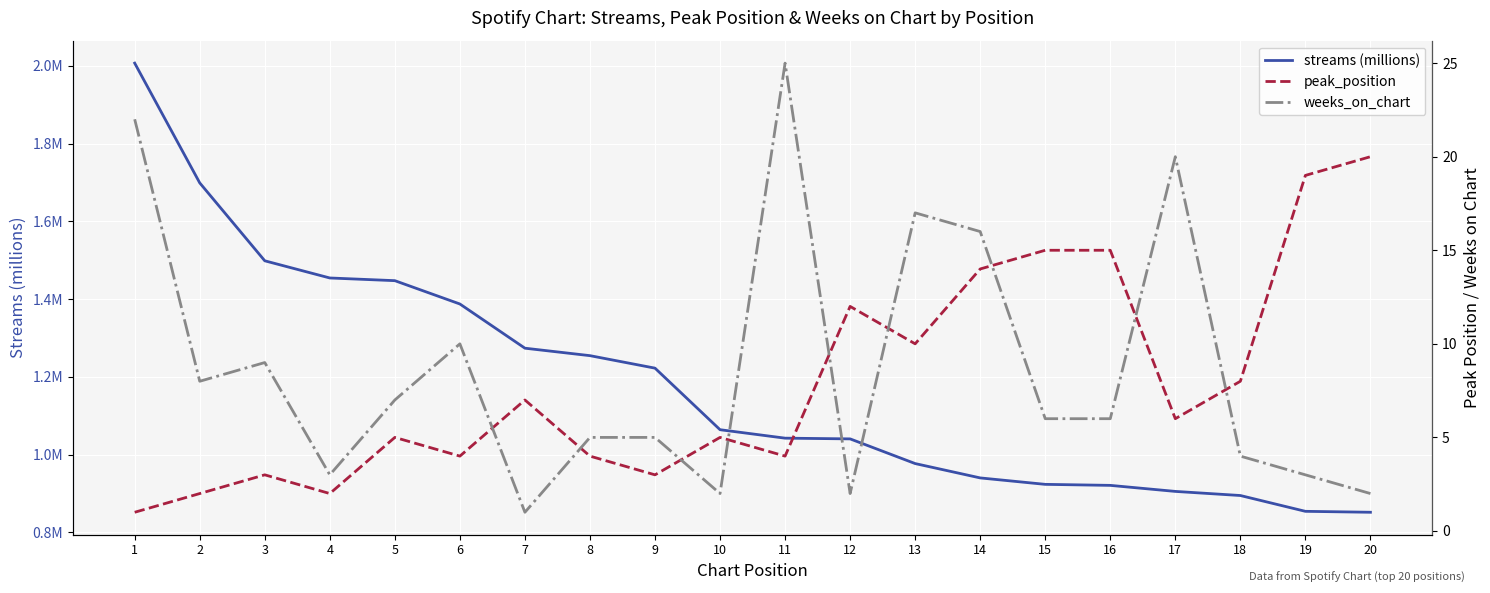

Which series has the largest range (max minus min)?

weeks_on_chart